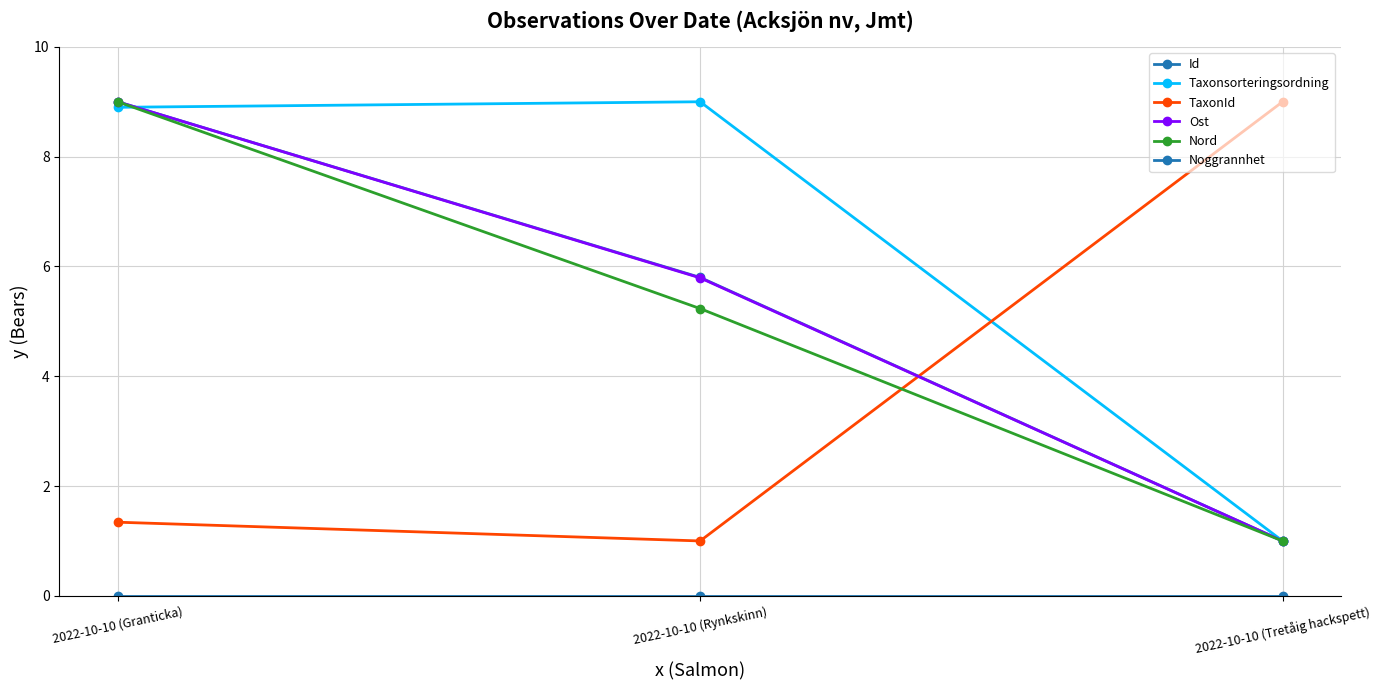

What is the value of the TaxonId point at the 1st from the left?

1.3